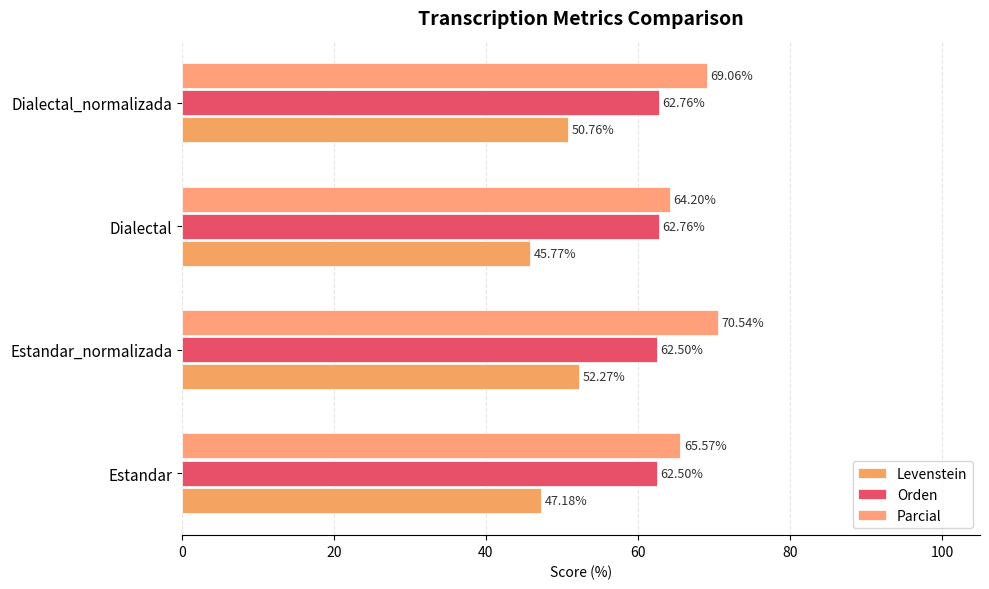

List the series in order of their peak value, highest first.

Parcial, Orden, Levenstein